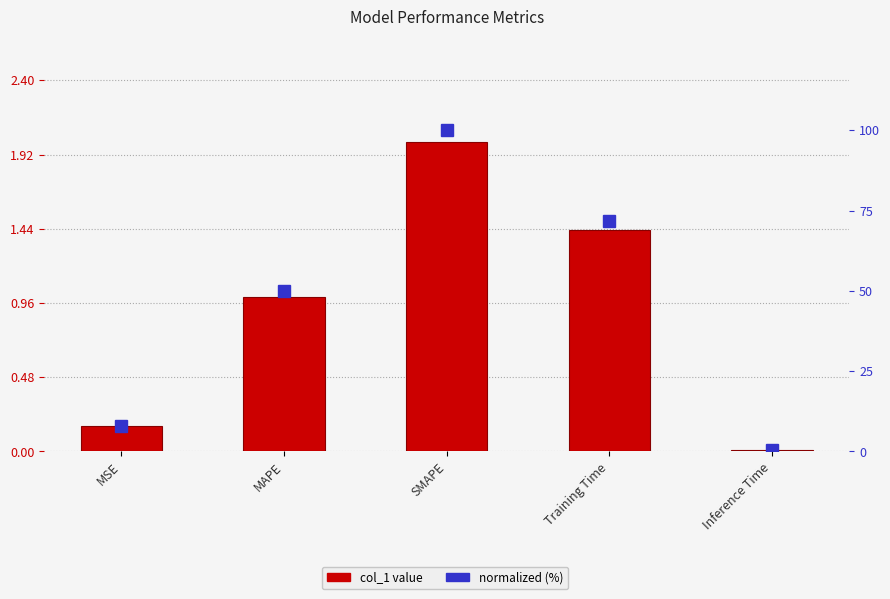

Does the chart contain stacked bars?

No